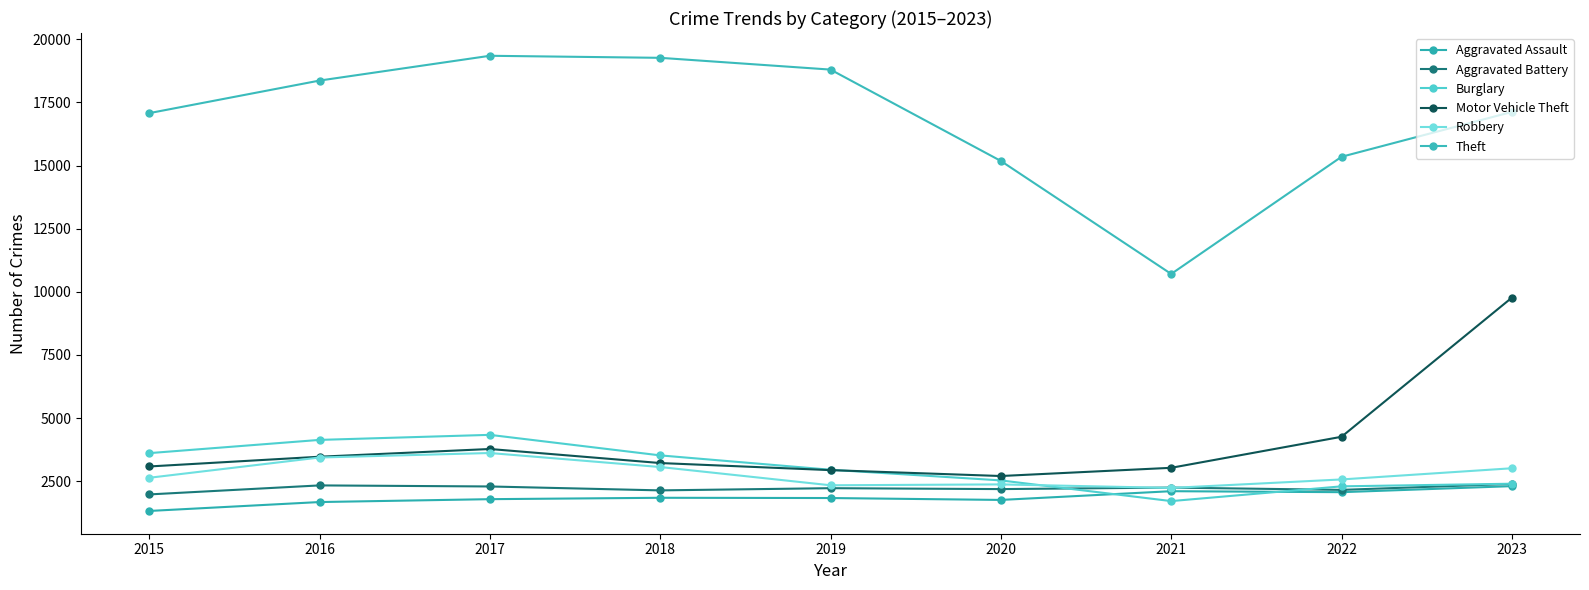

Reading right to left, what are all the values shown in this chart?

Aggravated Assault: 2306	2067	2106	1760	1835	1845	1790	1676	1323
Aggravated Battery: 2395	2158	2249	2189	2225	2138	2293	2335	1978
Burglary: 2402	2298	1714	2533	2955	3524	4337	4137	3613
Motor Vehicle Theft: 9770	4261	3032	2707	2940	3221	3777	3471	3085
Robbery: 3014	2571	2235	2375	2340	3063	3618	3440	2637
Theft: 17125	15349	10709	15184	18802	19268	19349	18367	17077